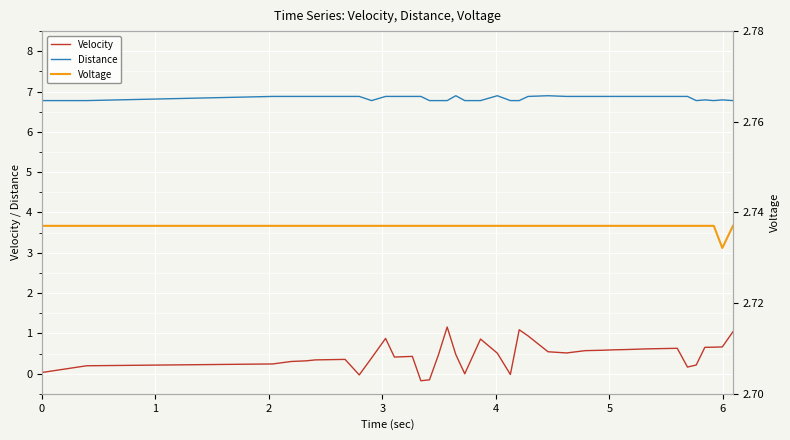

What is the maximum value for Velocity?

1.2